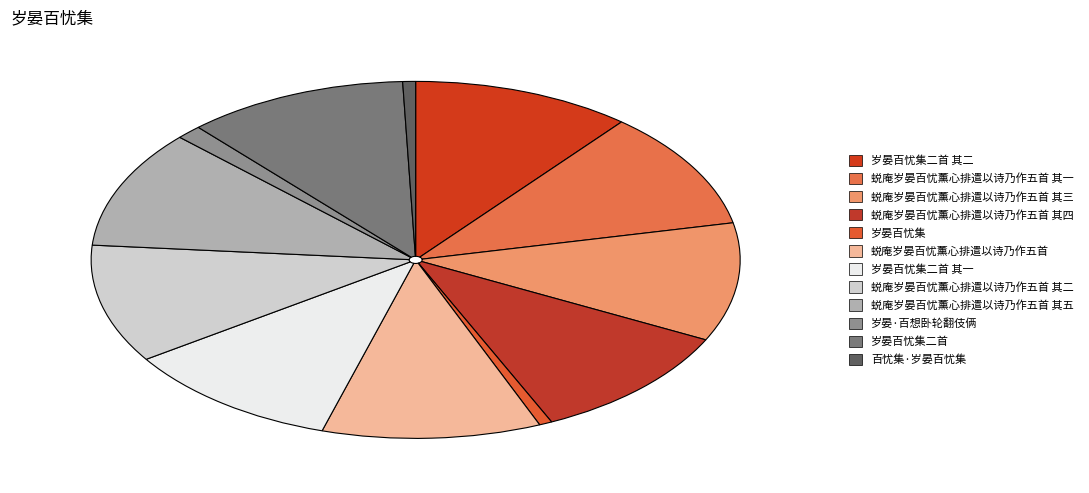

Count the number of slices in the pie.

12